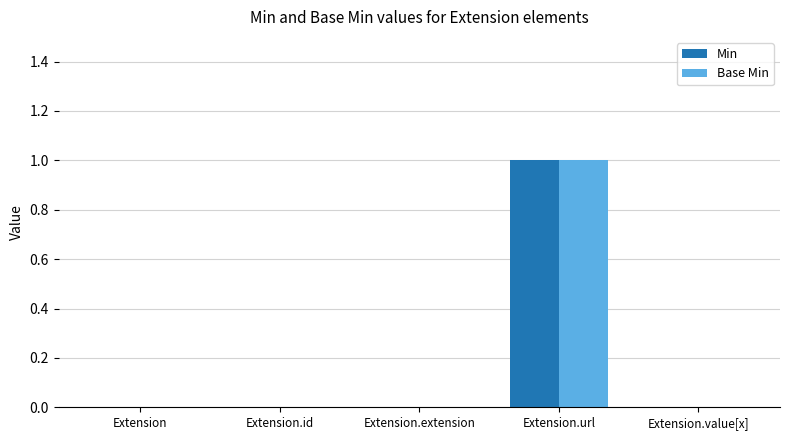

Is the value of Base Min at Extension.extension greater than the value of Min at Extension.url?

No